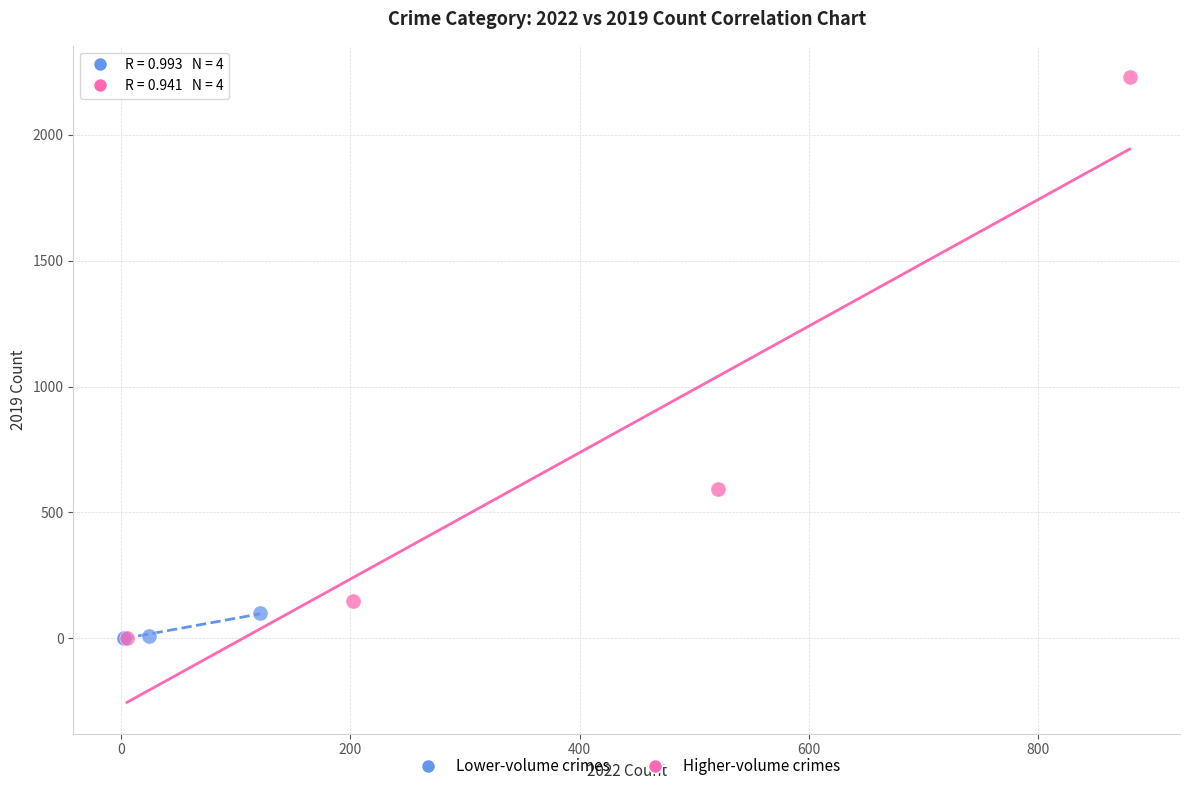

Which series contains the highest Y value?

Higher-volume crimes